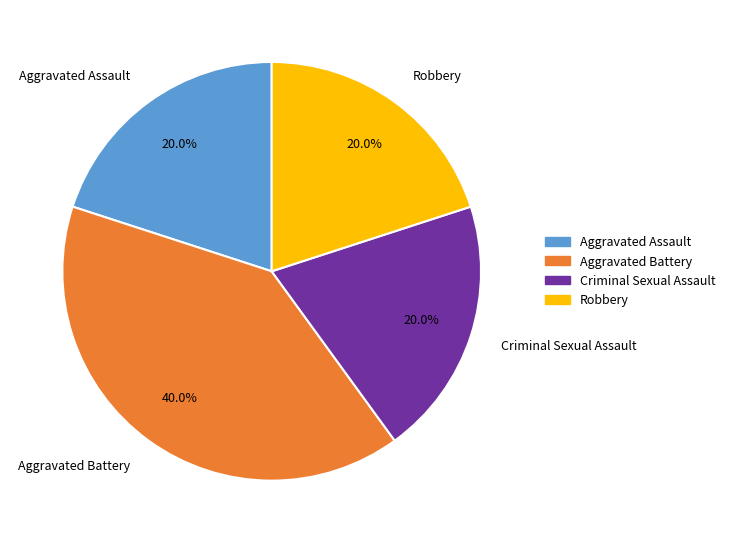

Count the number of slices in the pie.

4